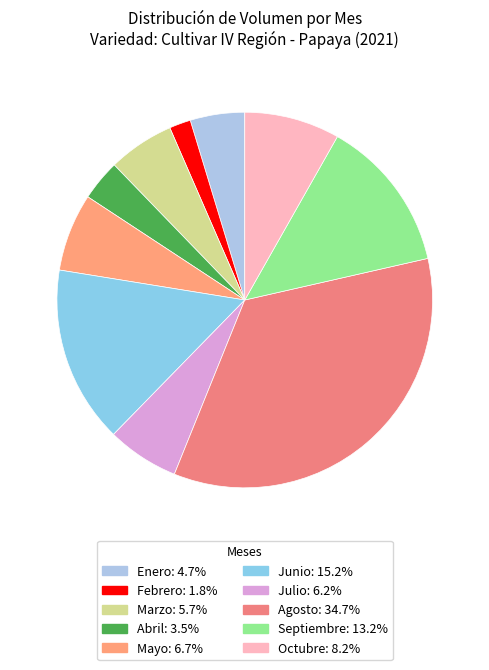

Count the number of slices in the pie.

10